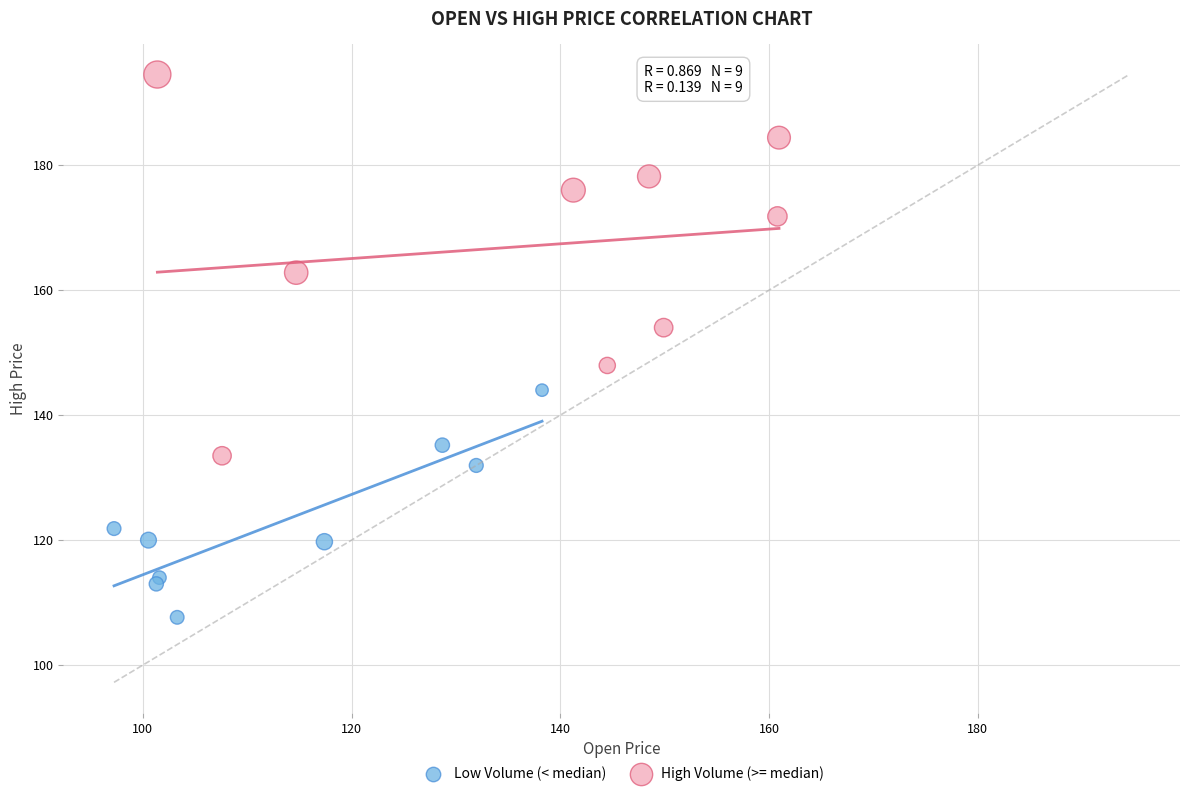

Which series has the widest spread of Y values?

High Volume (>= median)